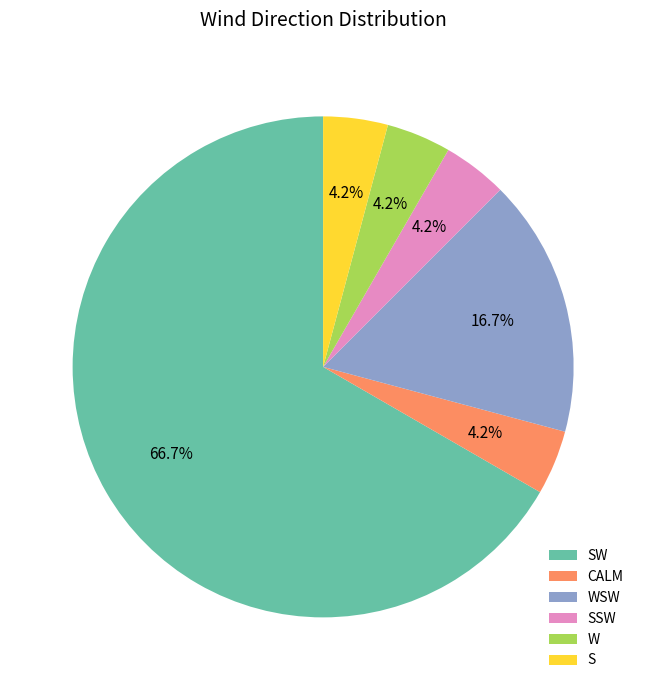

What is the largest slice in the pie chart?

SW